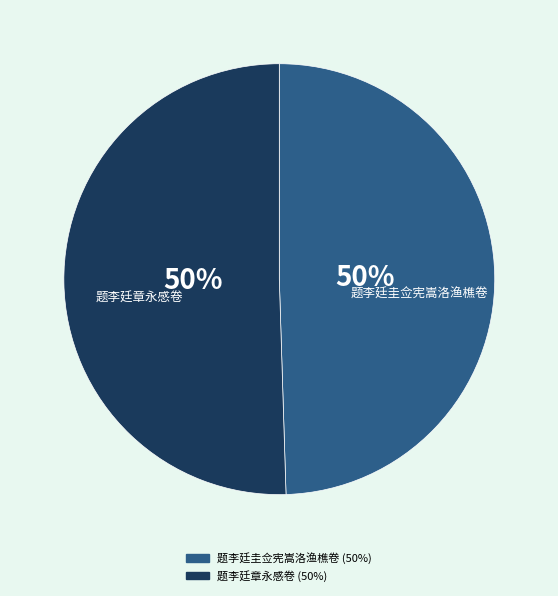

Combined, do 题李廷圭佥宪嵩洛渔樵卷 and 题李廷章永感卷 account for over 50%?

Yes